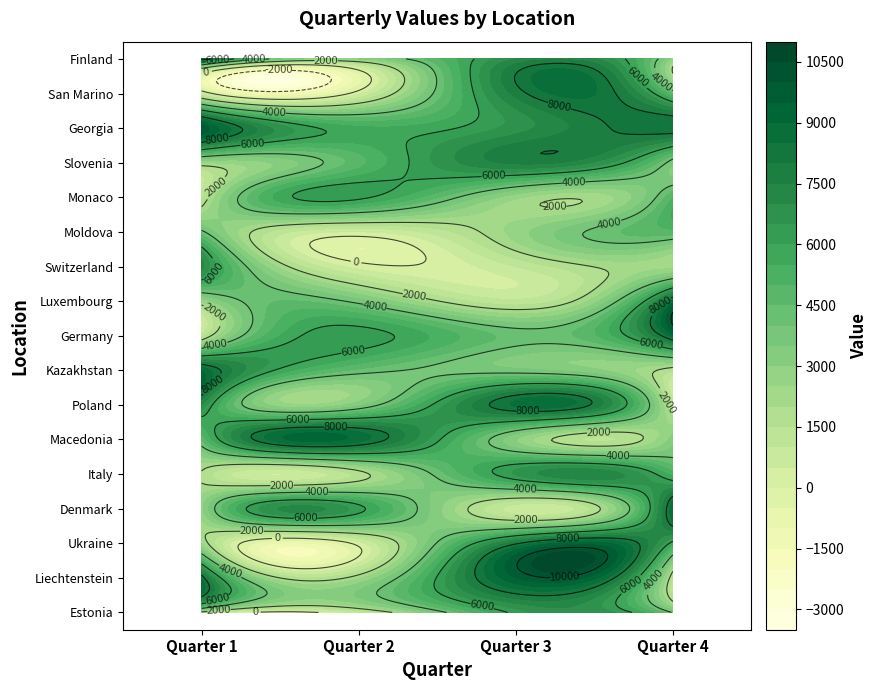

How many series are shown in this chart?

17